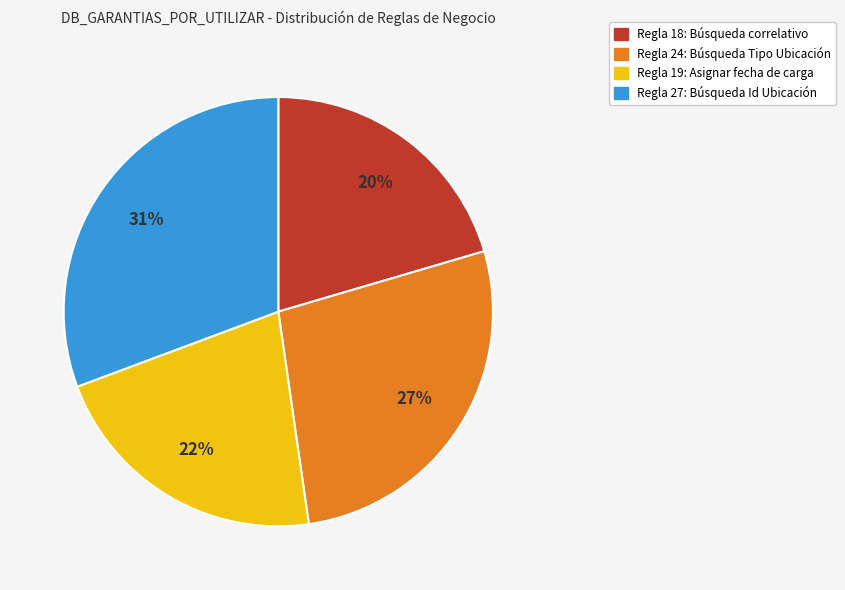

How many slices are in this pie chart?

4